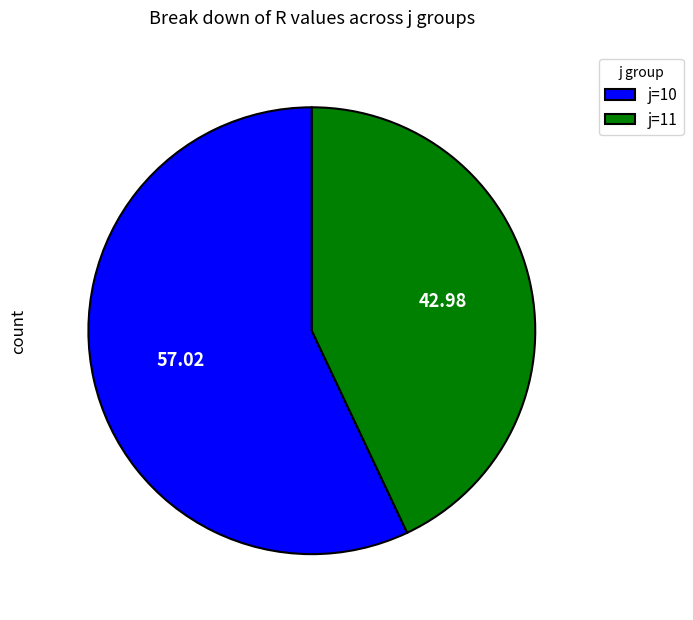

What is the ratio of the value at j=11 to the value at j=10?

0.8